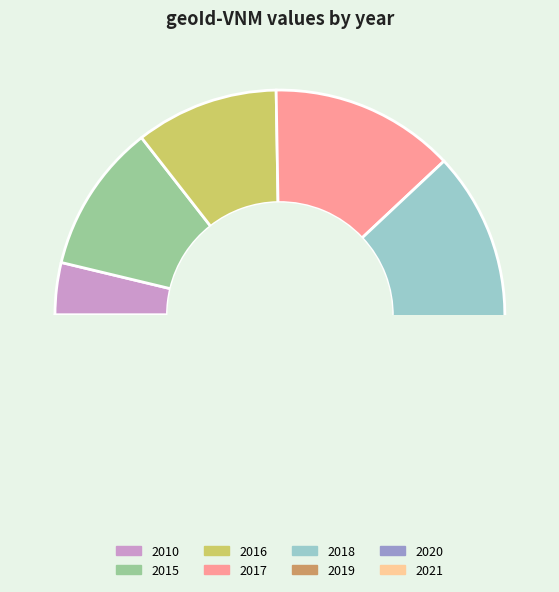

Combined, what portion of the pie is 2016 and 2020?

26.8%